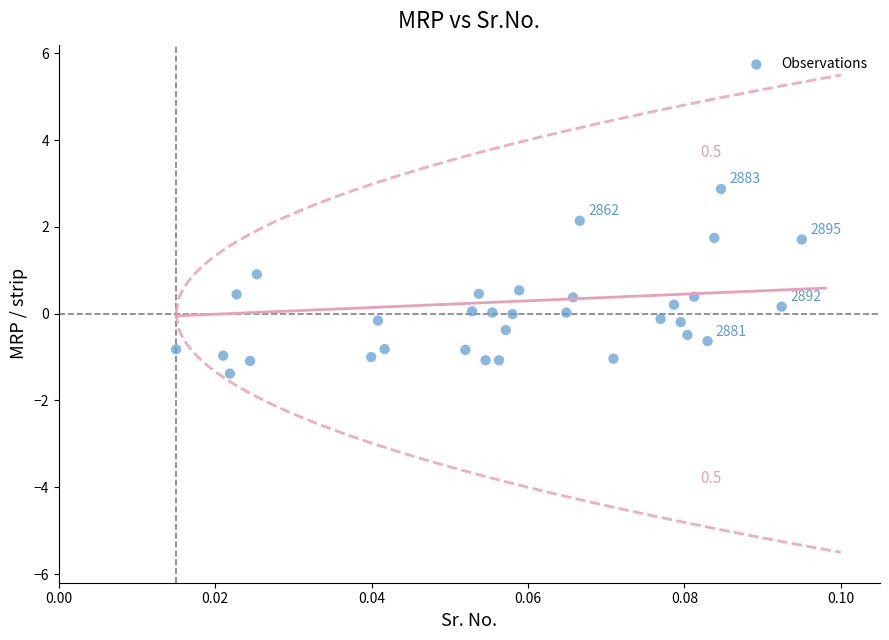

What is the range of Y values (max minus min)?

4.3